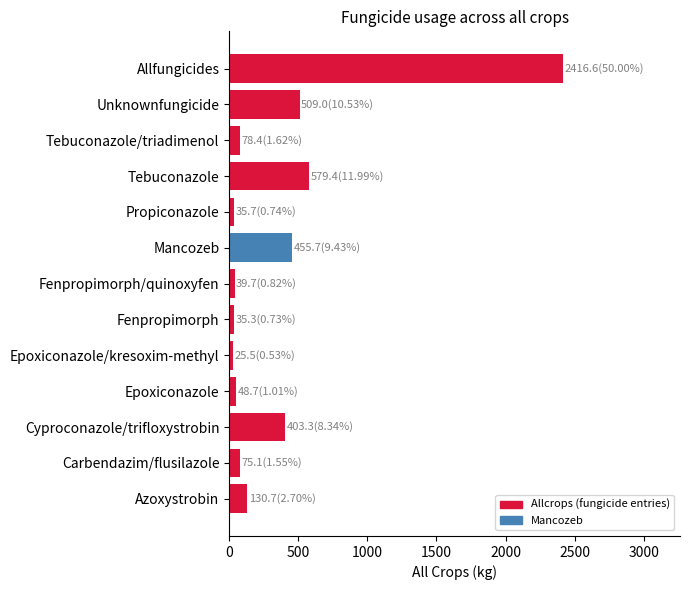

At which category does the chart reach its peak across all series?

Allfungicides